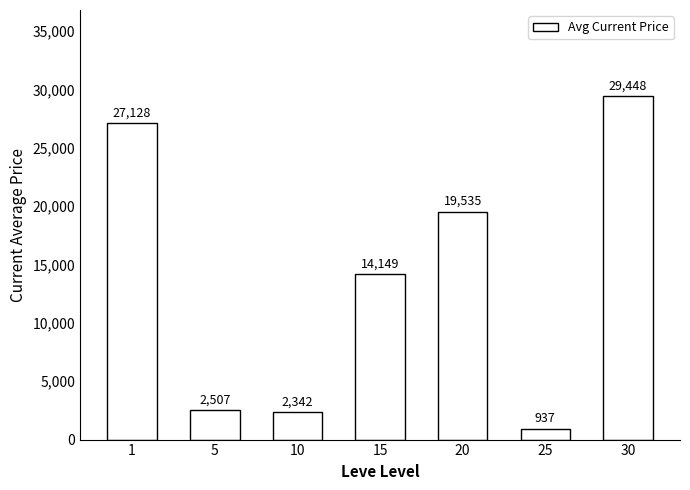

Which label corresponds to the largest value in the chart?

30